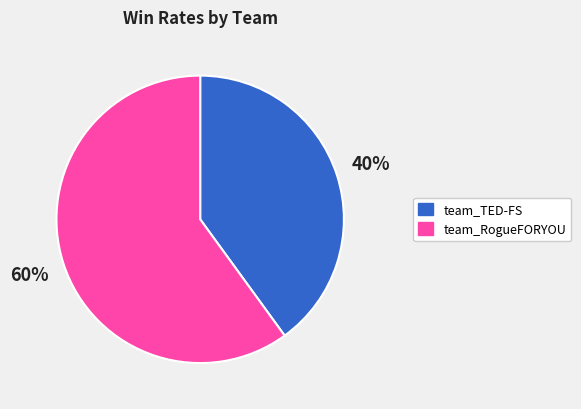

Which category has the smallest portion of the pie?

team_TED-FS